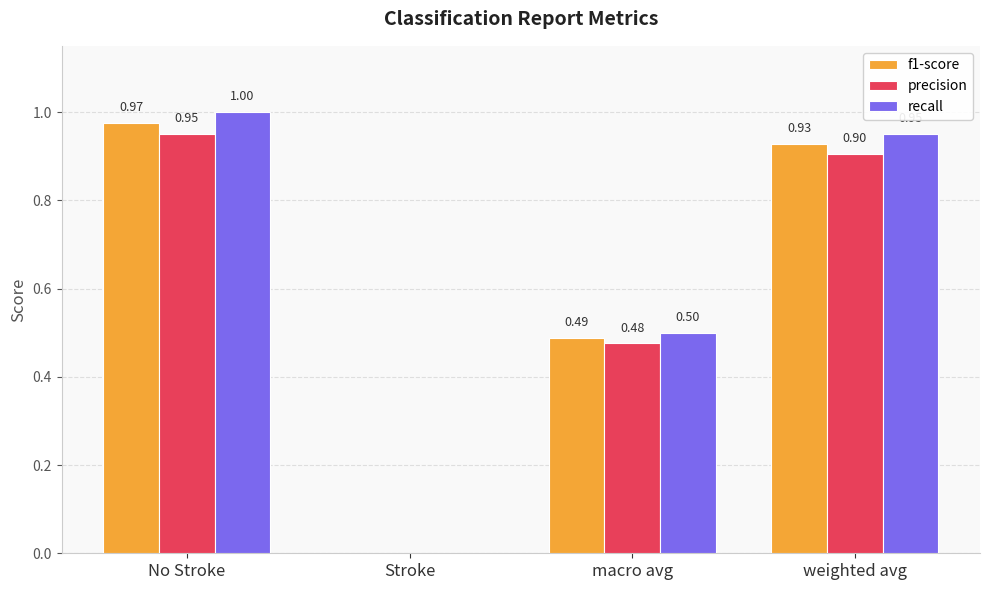

How many groups of bars are there?

4